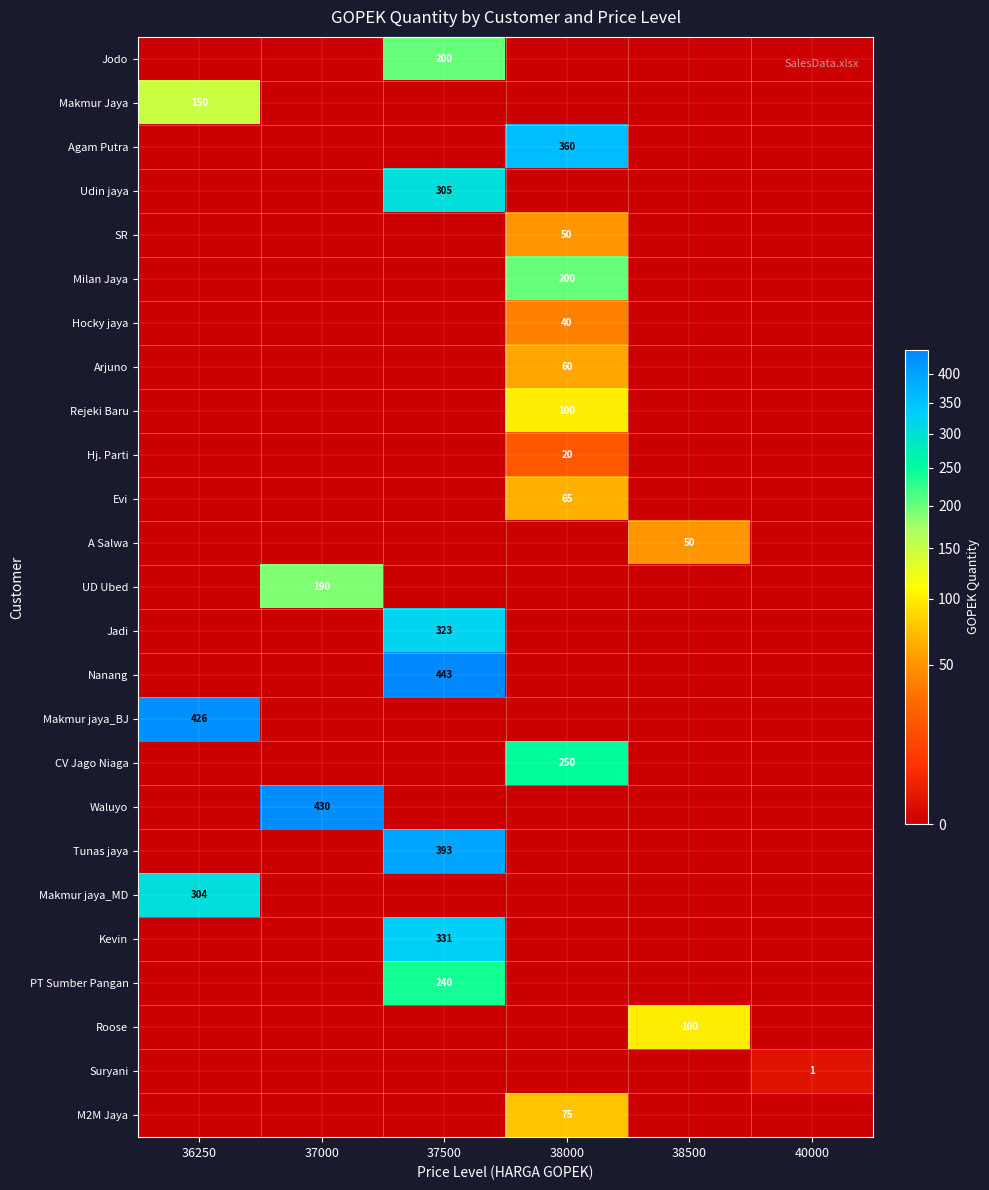

The Roose series shows 100 at 38500. True or false?

True